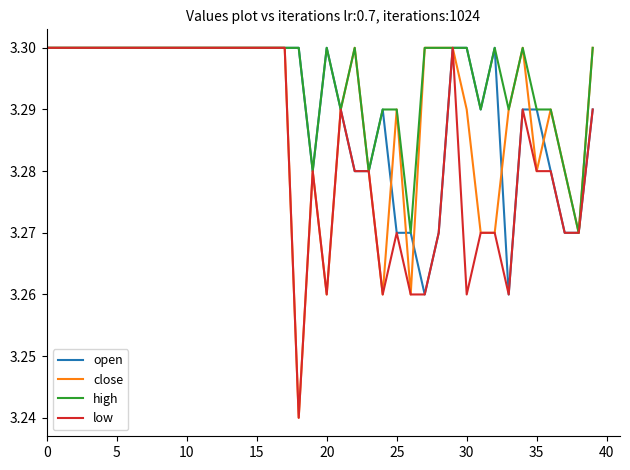

Which series has the largest total across all categories?

high